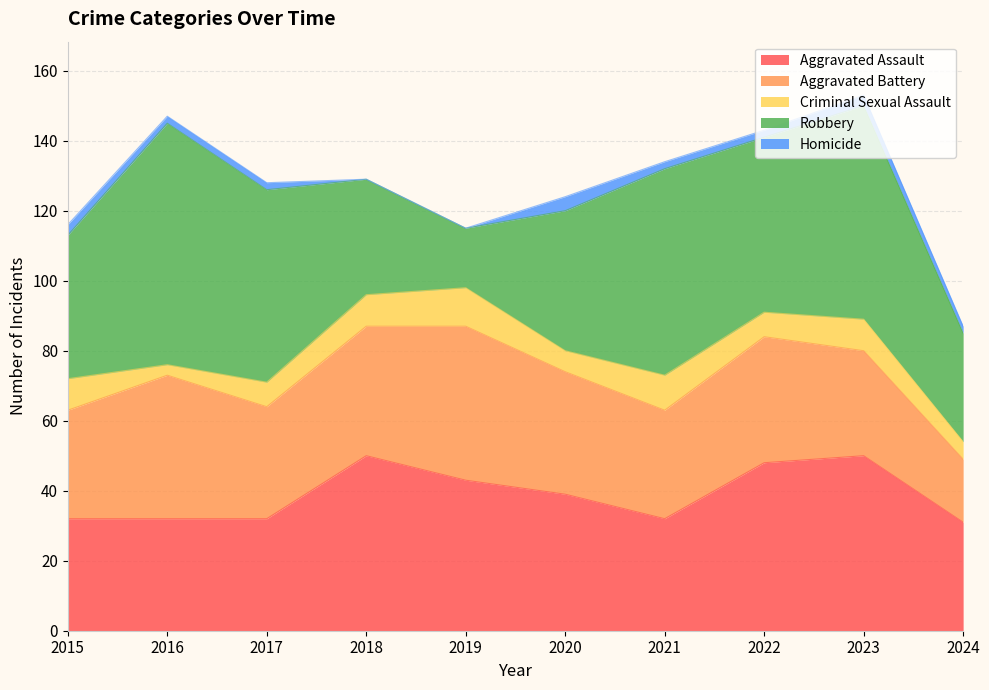

Rank the categories by Aggravated Assault value from lowest to highest.

2024, 2015, 2016, 2017, 2021, 2020, 2019, 2022, 2018, 2023